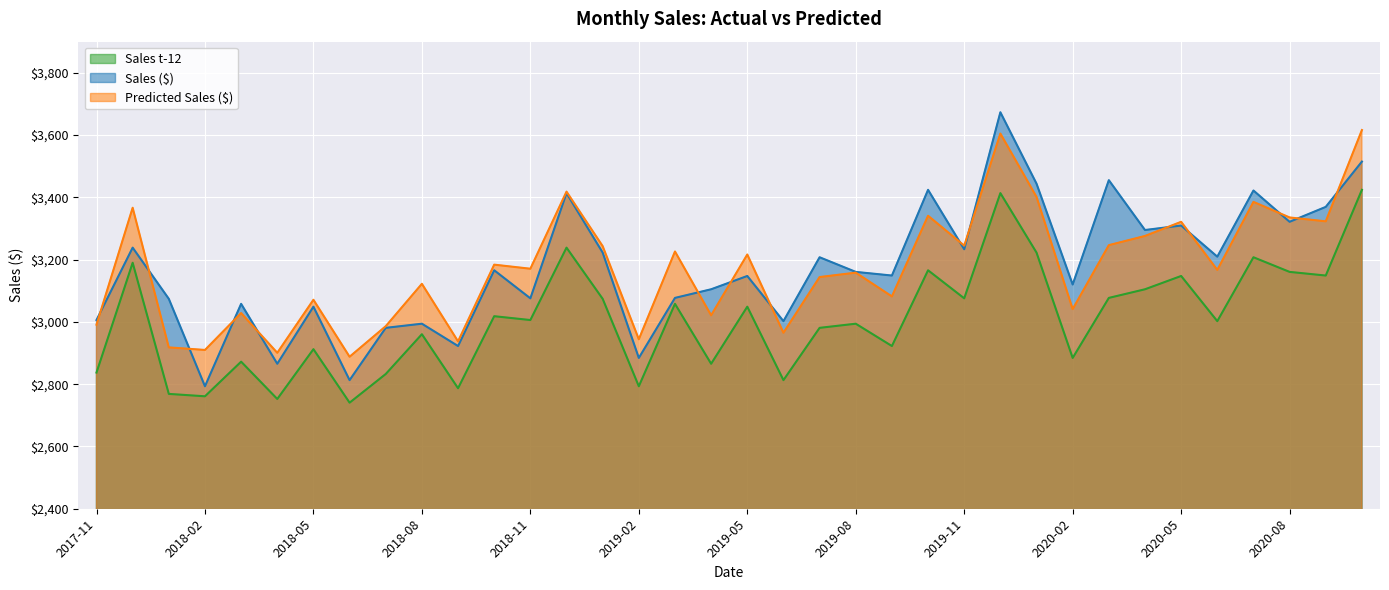

What is the average value of the Sales ($) series?

3172.2